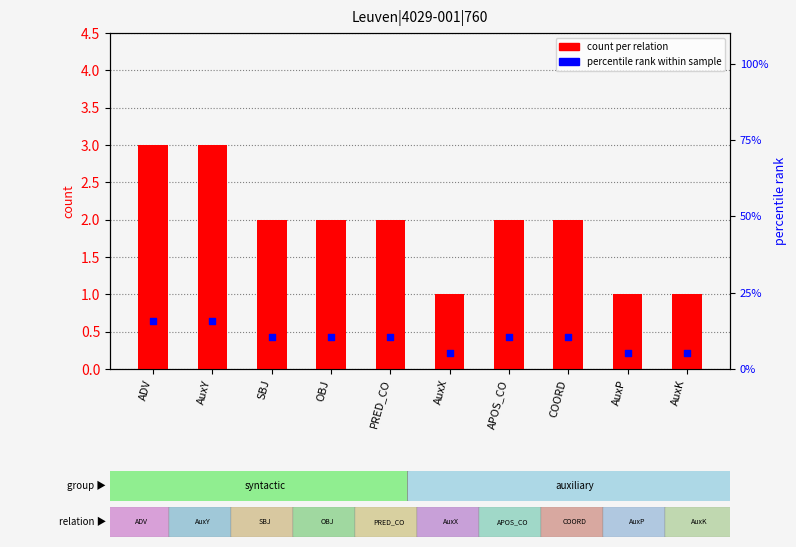

At which category is the sum across all series the highest?

ADV